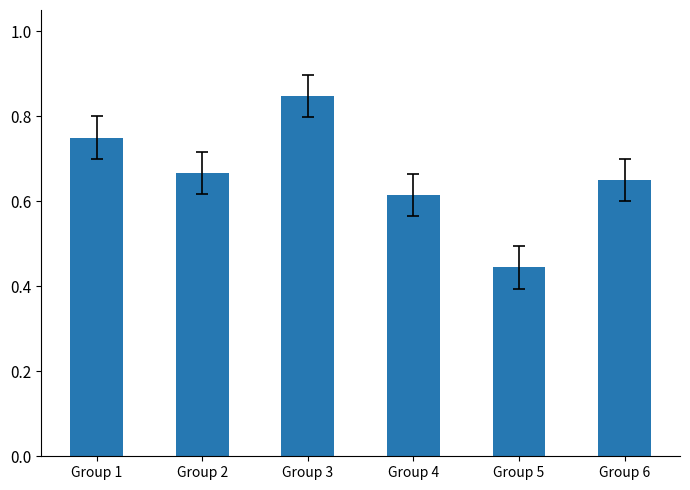

Which category has the highest value across all series?

Group 3